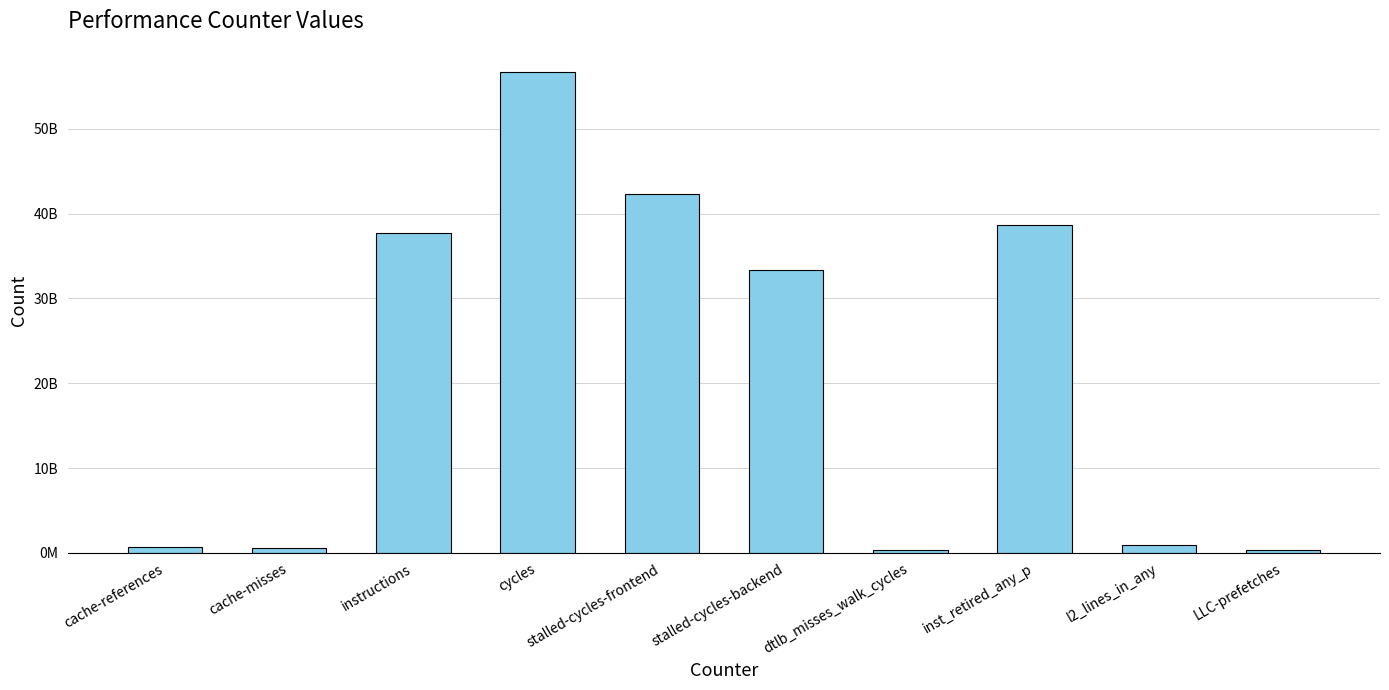

Which label corresponds to the smallest value in the chart?

LLC-prefetches